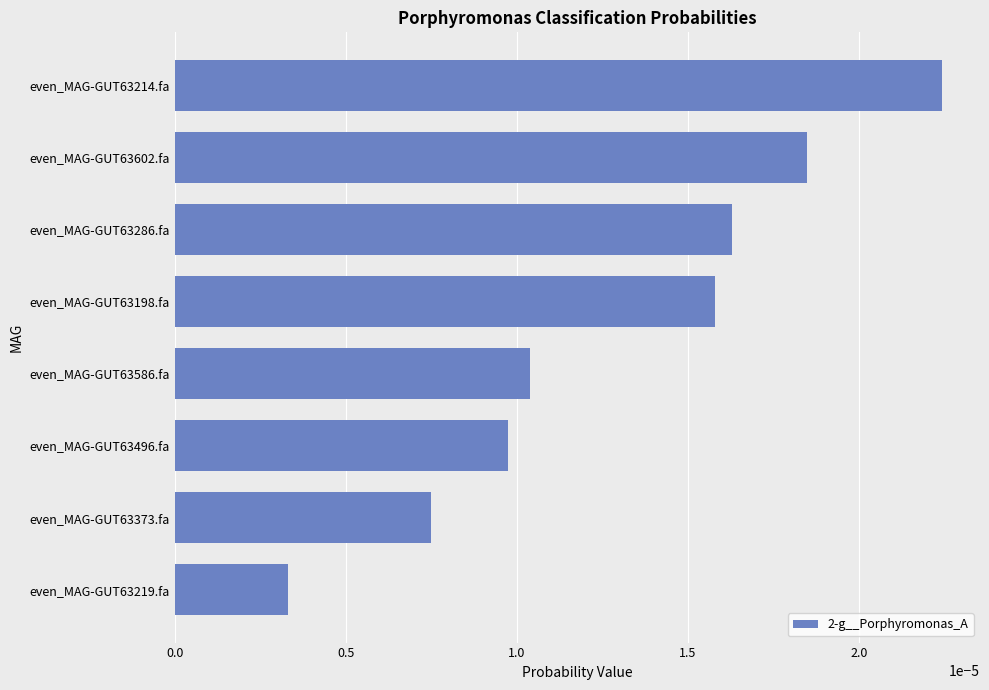

Which label corresponds to the smallest value in the chart?

even_MAG-GUT63219.fa